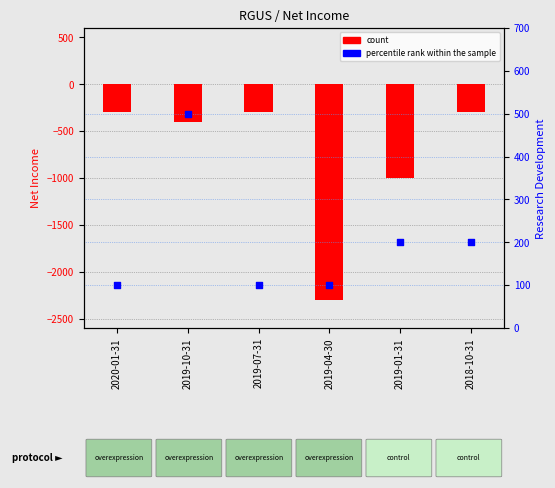

Approximately how many times larger is the value at 2019-07-31 compared to 2019-10-31?

0.2